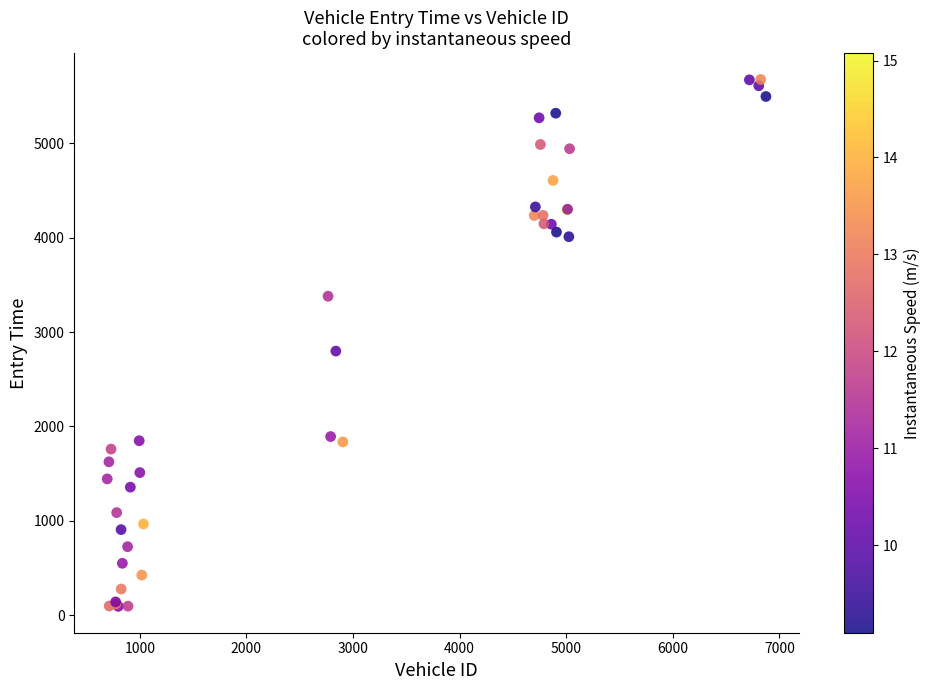

What Y value in the scatter plot is closest to 2885?

2799.3